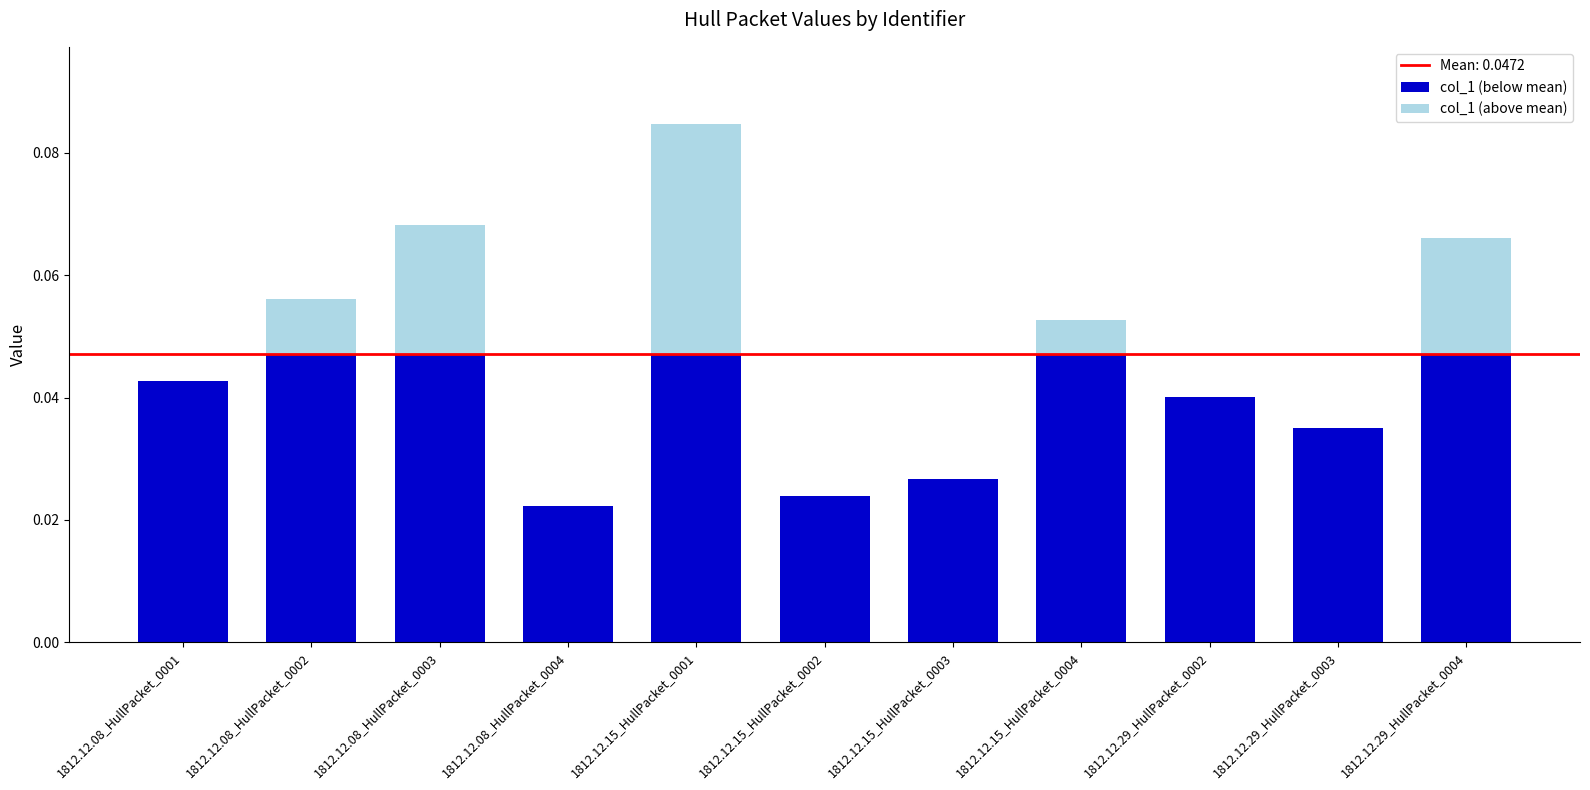

What is the sum of all col_1 (below mean) values?

0.4